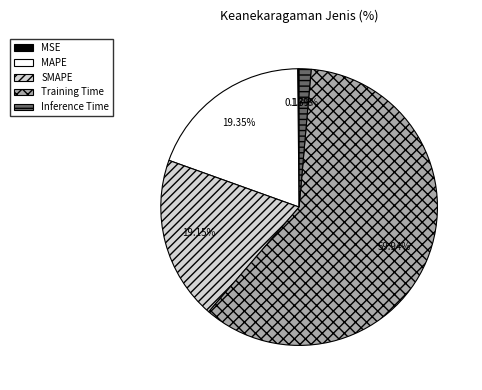

Between Inference Time and SMAPE, which is larger?

SMAPE